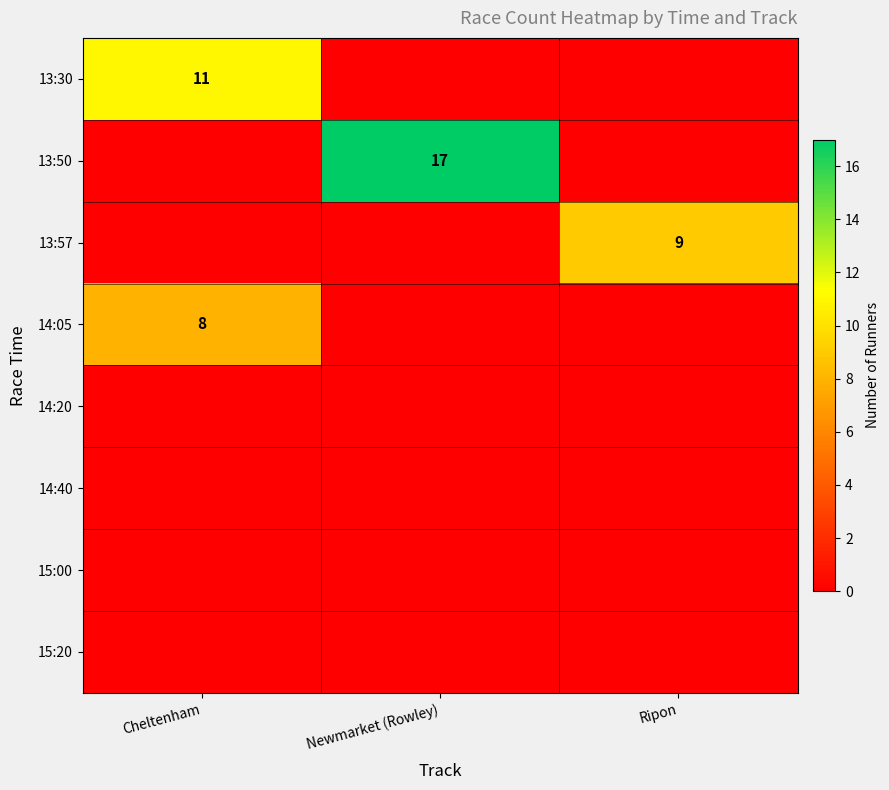

What is the total value across all series at Cheltenham?

19